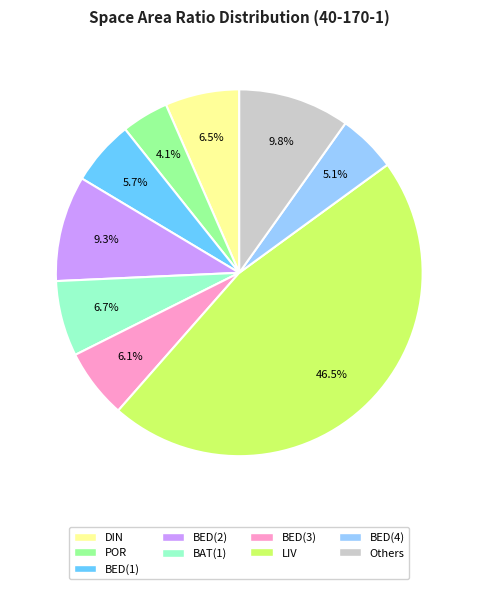

Does any single category account for the majority?

No